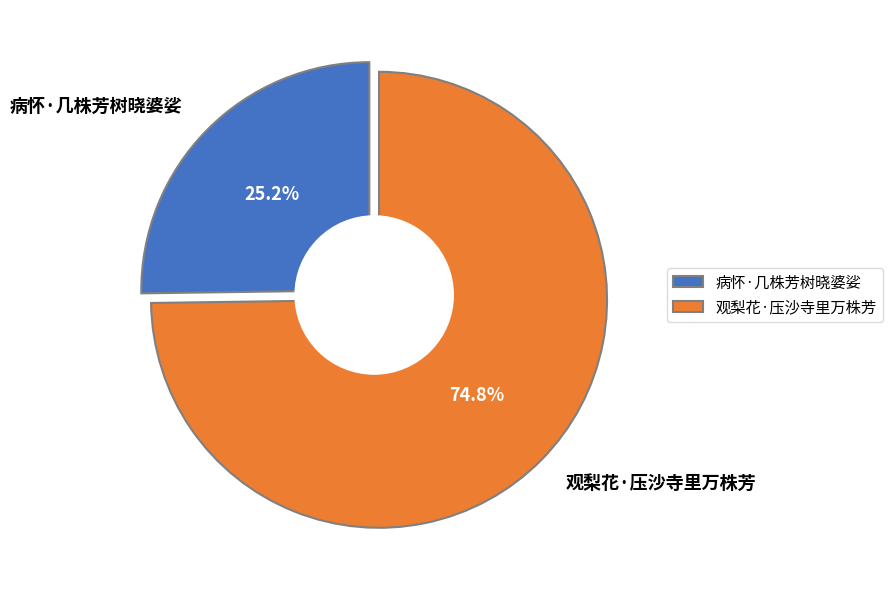

Rank the categories by value from lowest to highest.

病怀·几株芳树晓婆娑, 观梨花·压沙寺里万株芳